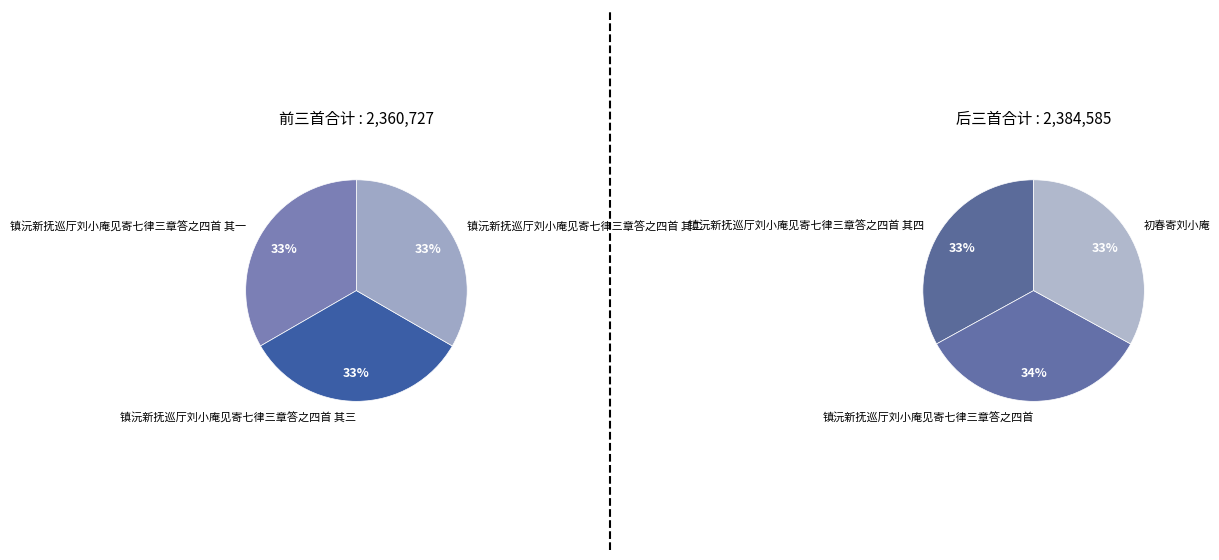

To the nearest percent, what is the difference between the largest and smallest slice percentages?

1%